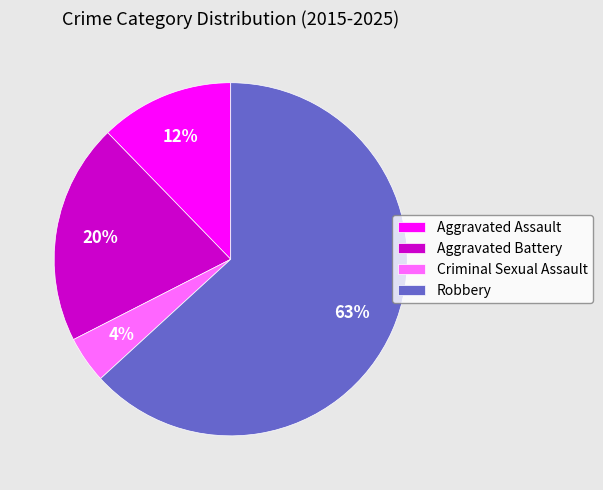

To the nearest percent, what is the average slice percentage?

25%